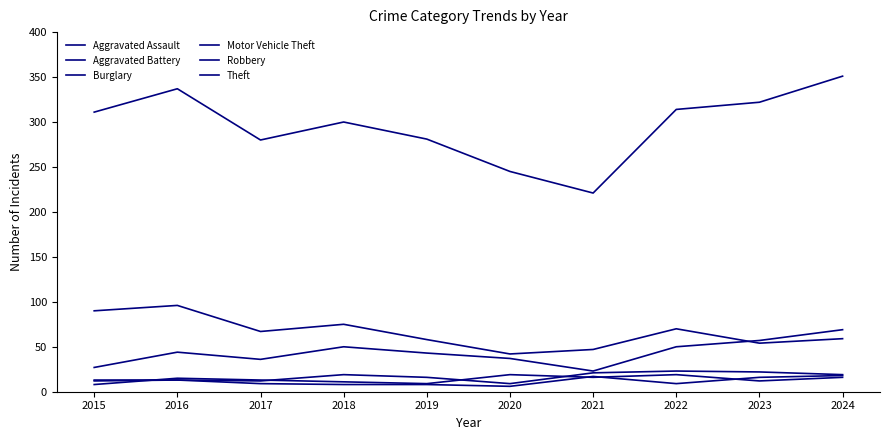

True or false: Robbery has more than 1 interior local peaks.

True